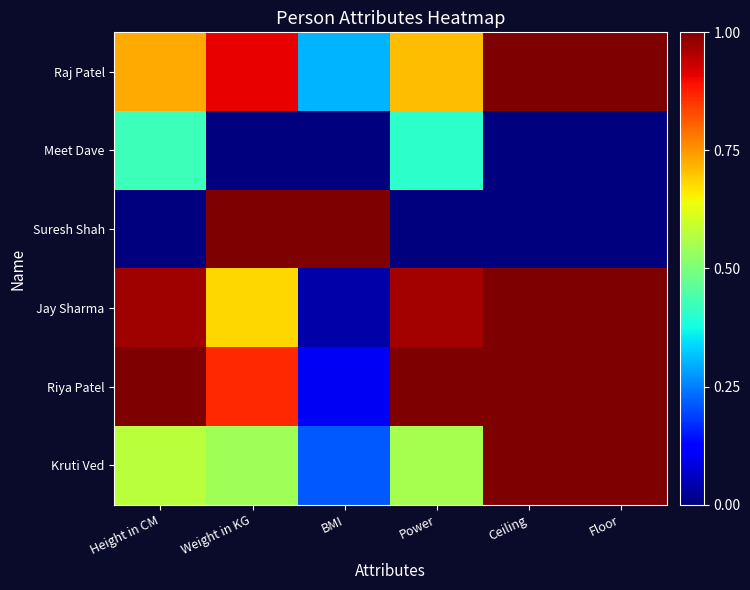

At which category is the sum across all series the highest?

Weight in KG